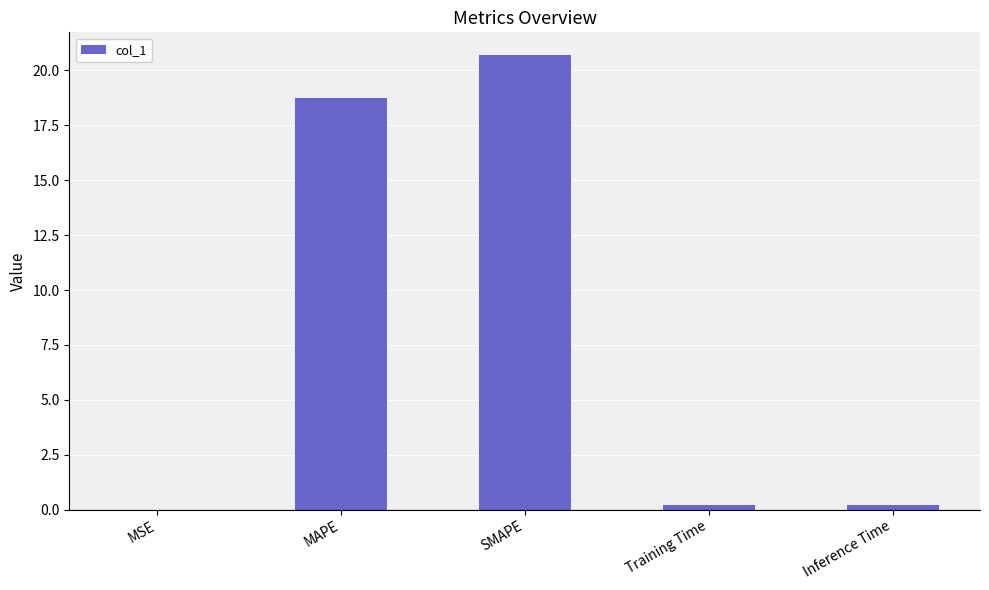

Is it true that the value at SMAPE is 34.5?

False